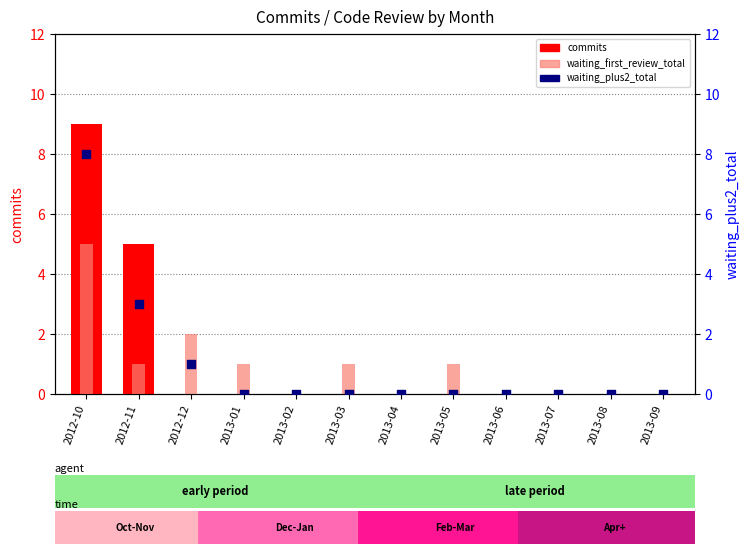

At how many categories does at least one series exceed 3?

2